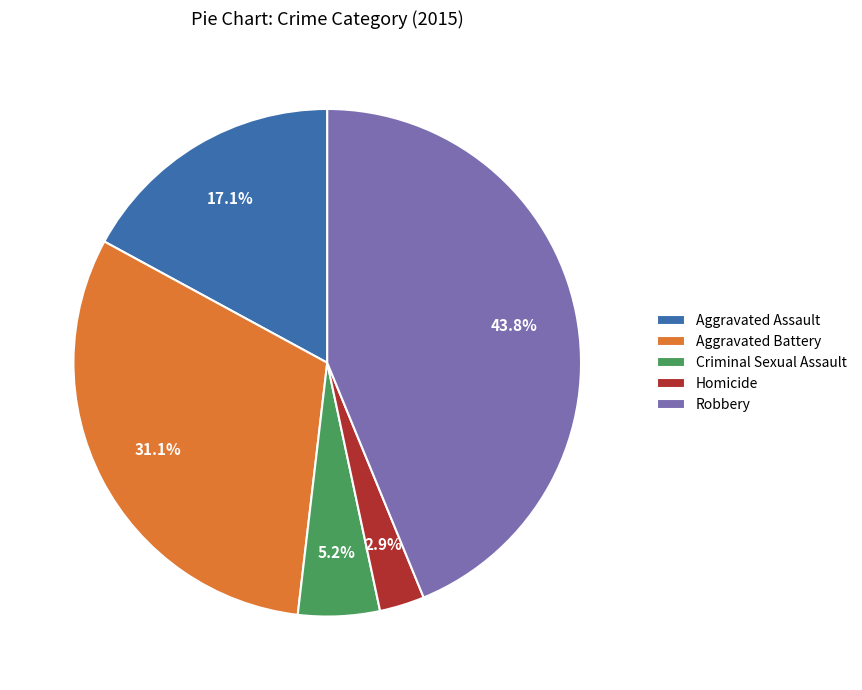

Is it true that Homicide is 3% of the pie?

True